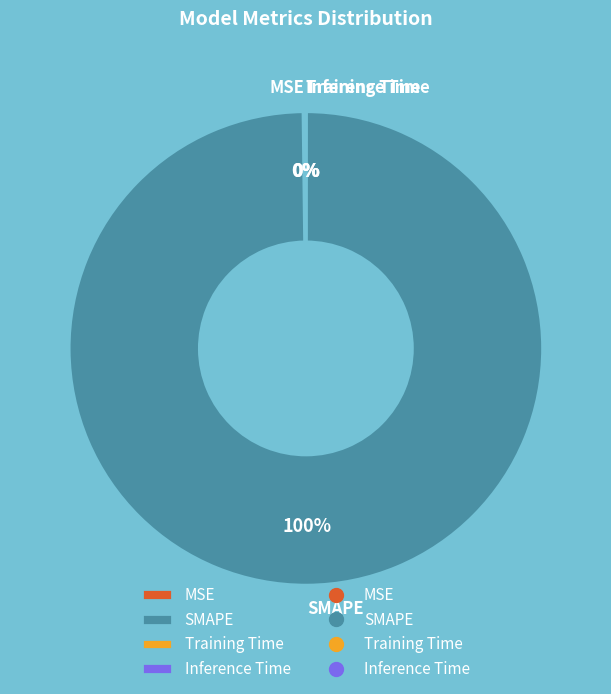

Which category accounts for the majority?

SMAPE